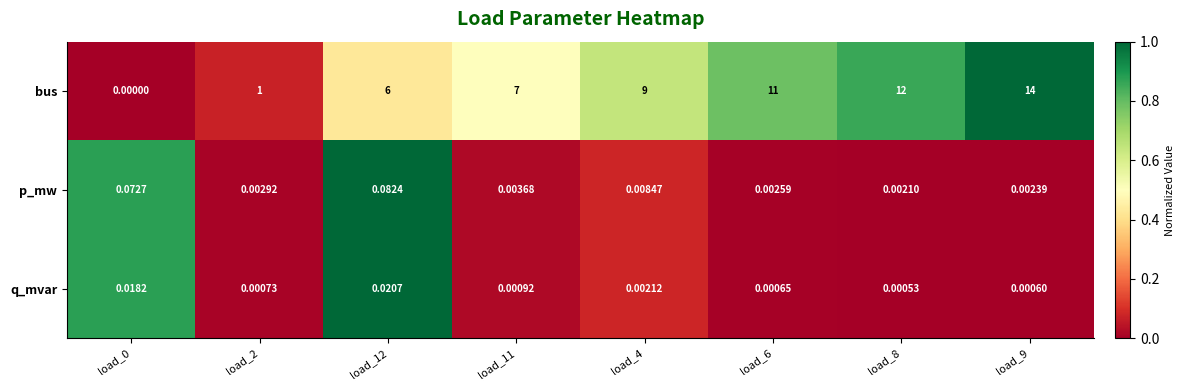

At load_2, list the series in order from largest to smallest.

bus, p_mw, q_mvar